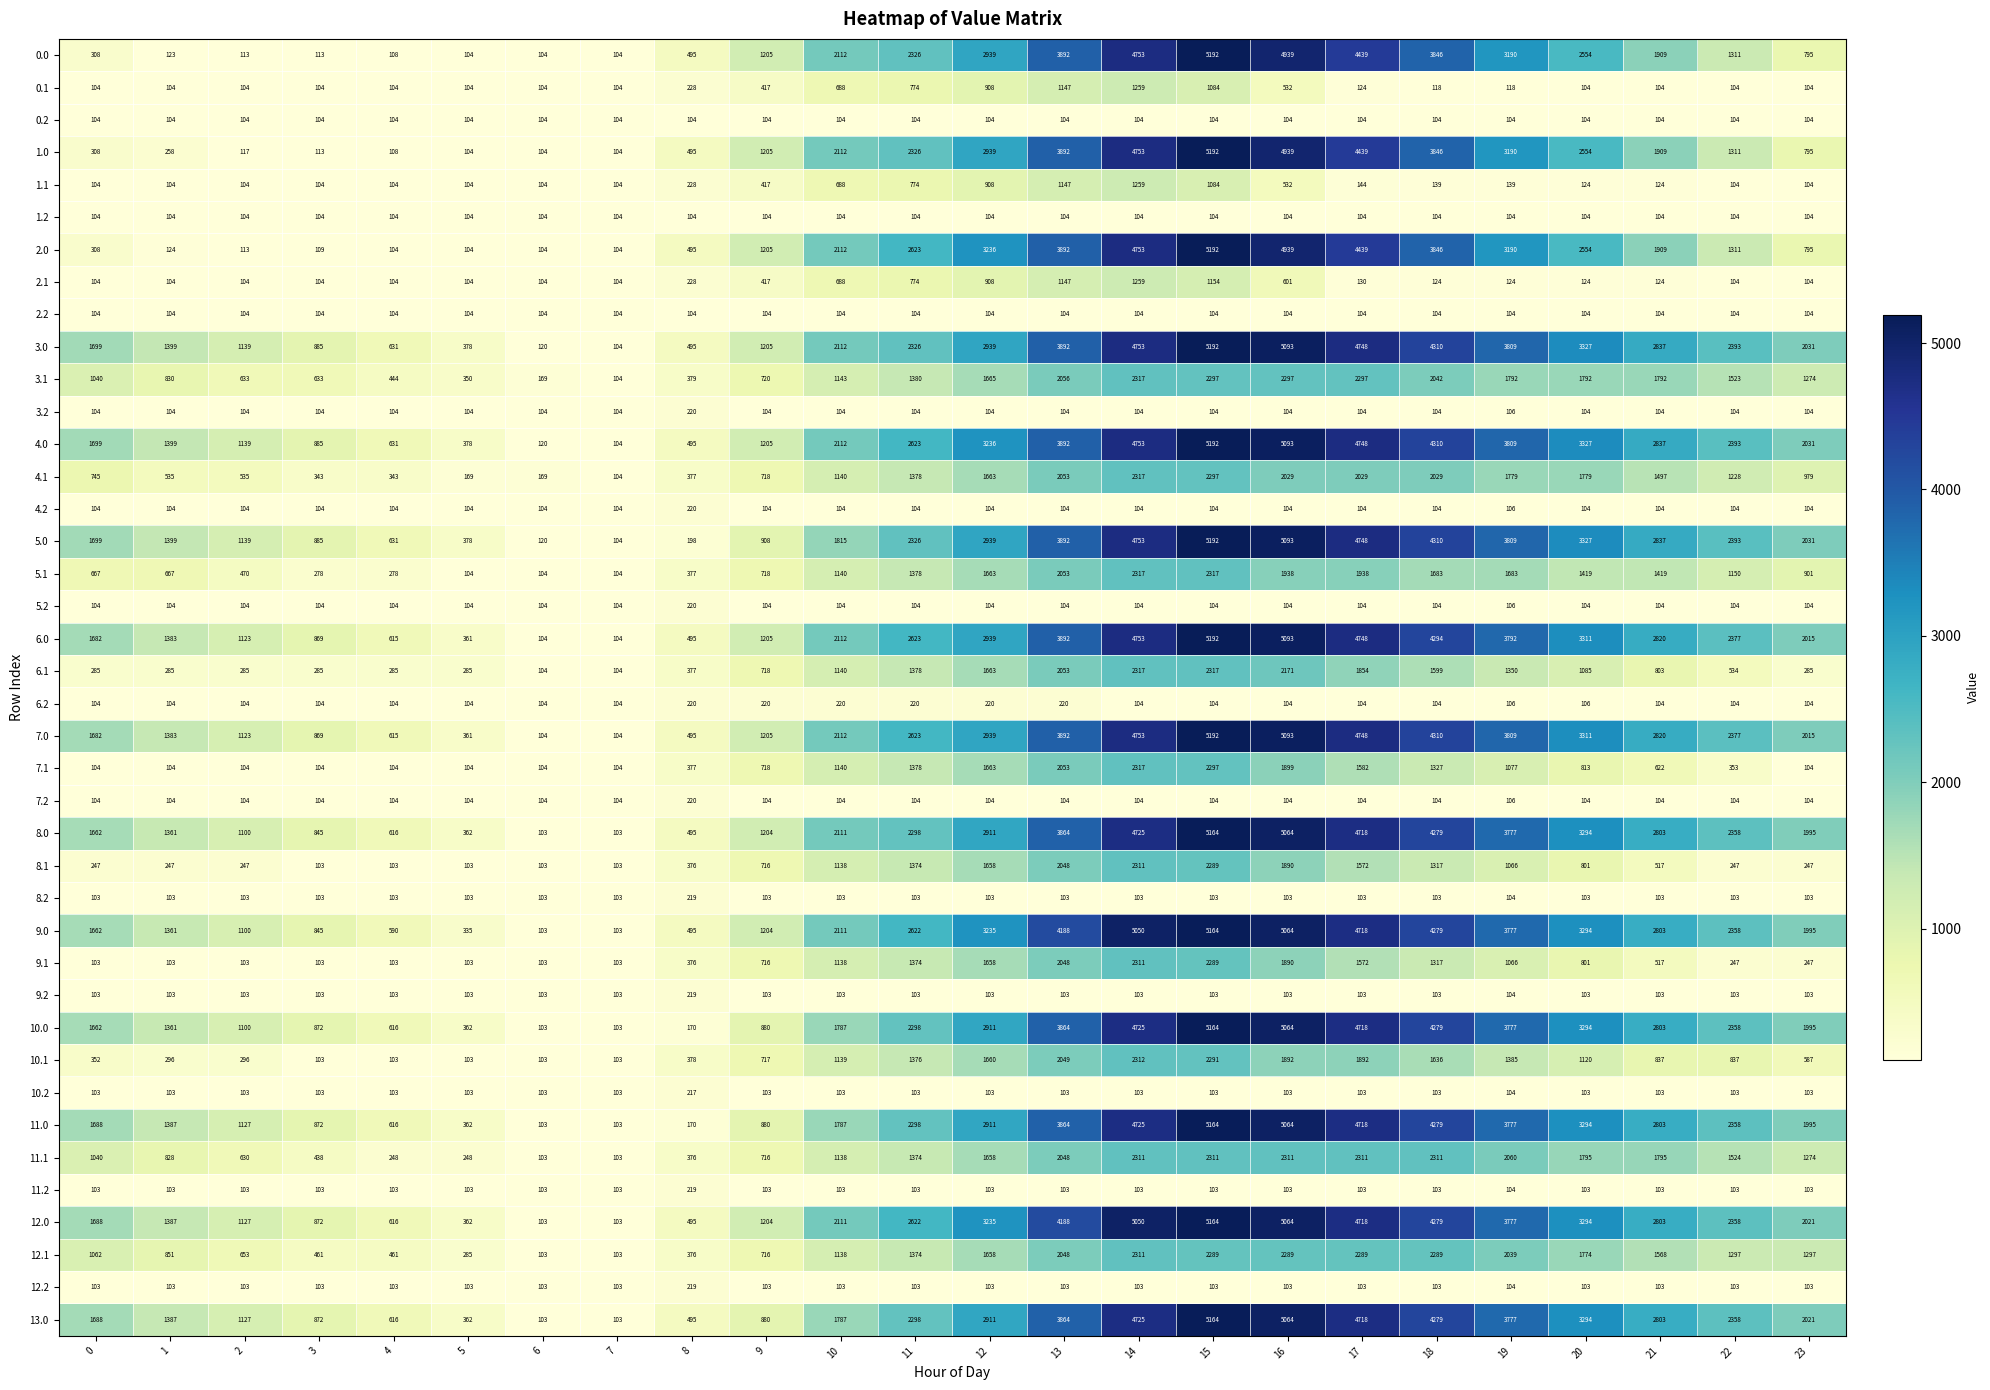

What is the difference between the maximum and minimum values in the 4.2 series?

116